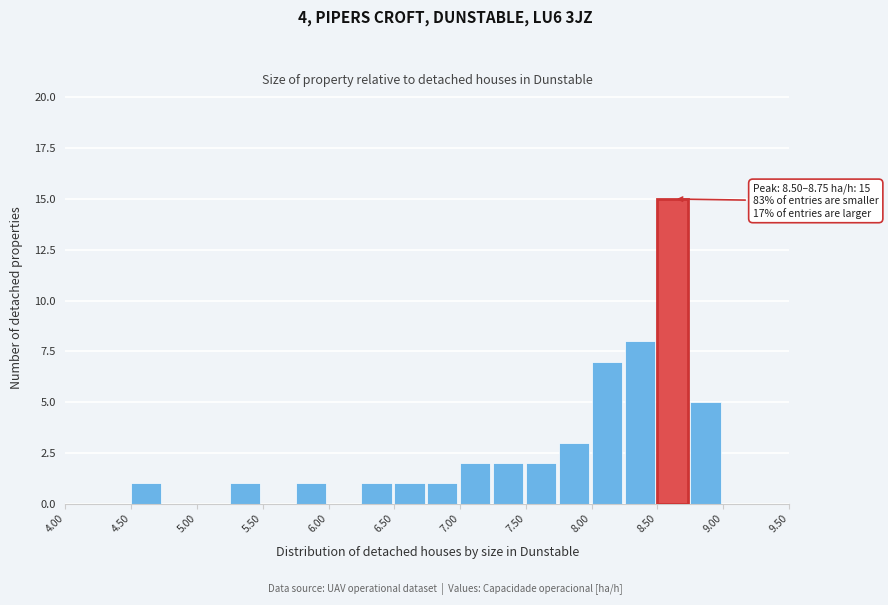

Which range on the x-axis has the tallest bar?

8.50 to 8.75